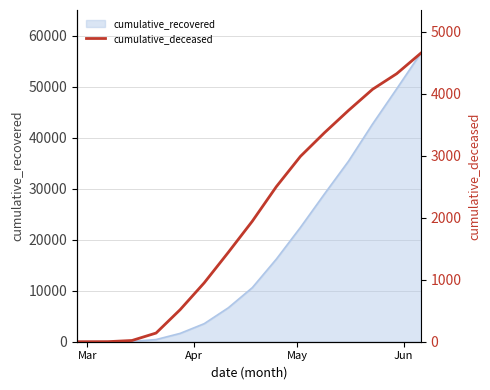

How many categories are shown in the chart?

15